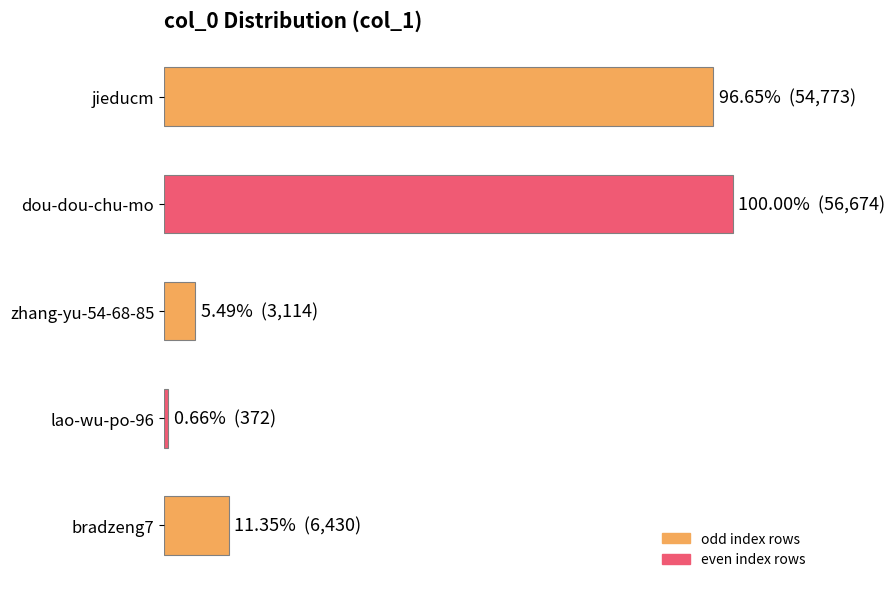

Are the bars horizontal?

Yes